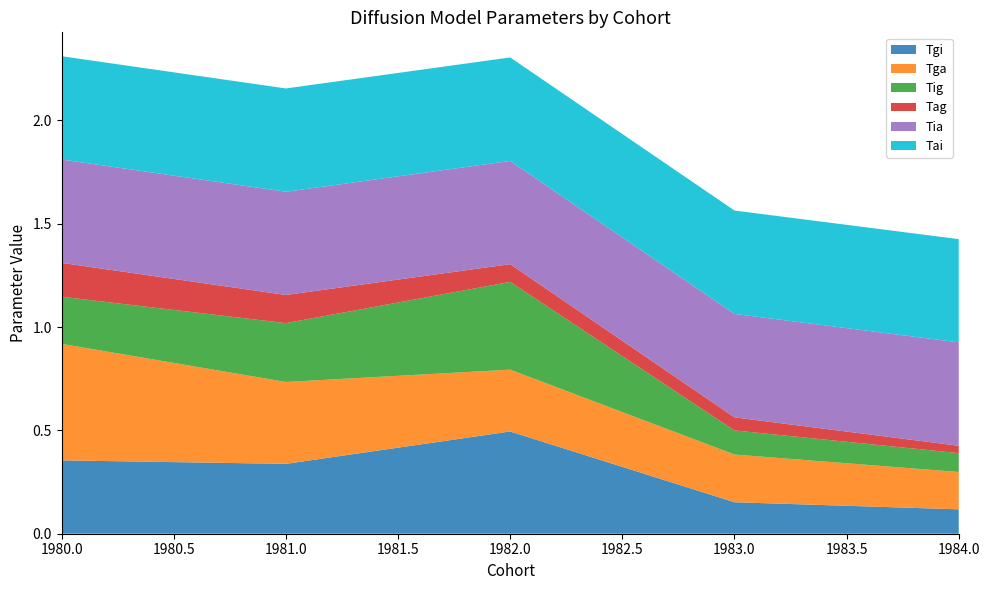

Reading left to right, list all the values displayed in this chart.

Tgi: 1980=0.4	1981=0.3	1982=0.5	1983=0.2	1984=0.1
Tga: 1980=0.6	1981=0.4	1982=0.3	1983=0.2	1984=0.2
Tig: 1980=0.2	1981=0.3	1982=0.4	1983=0.1	1984=0.1
Tag: 1980=0.2	1981=0.1	1982=0.1	1983=0.1	1984=0.0
Tia: 1980=0.5	1981=0.5	1982=0.5	1983=0.5	1984=0.5
Tai: 1980=0.5	1981=0.5	1982=0.5	1983=0.5	1984=0.5